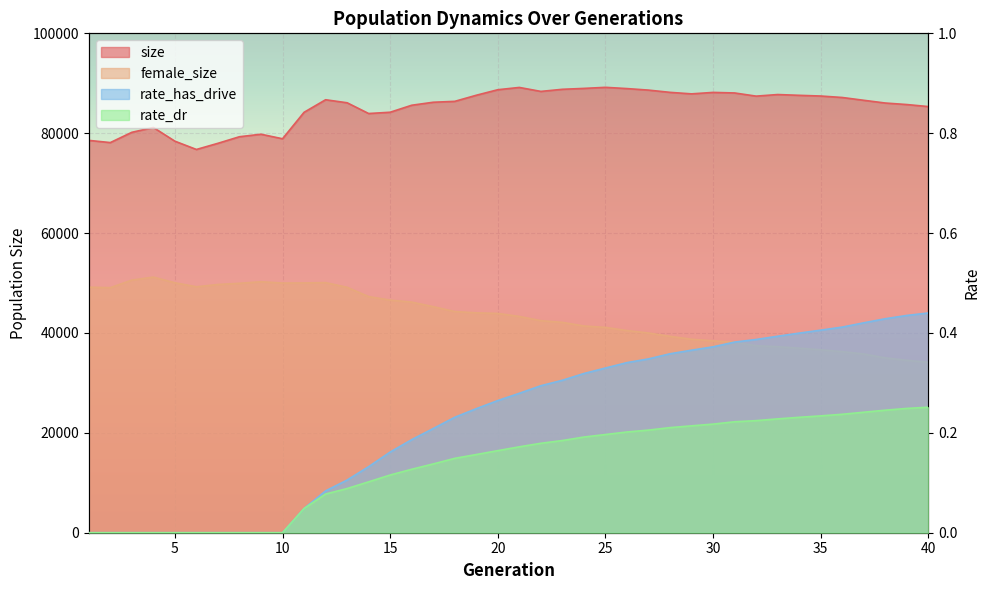

Is the value of female_size at 23 greater than the value of rate_has_drive at 11?

Yes